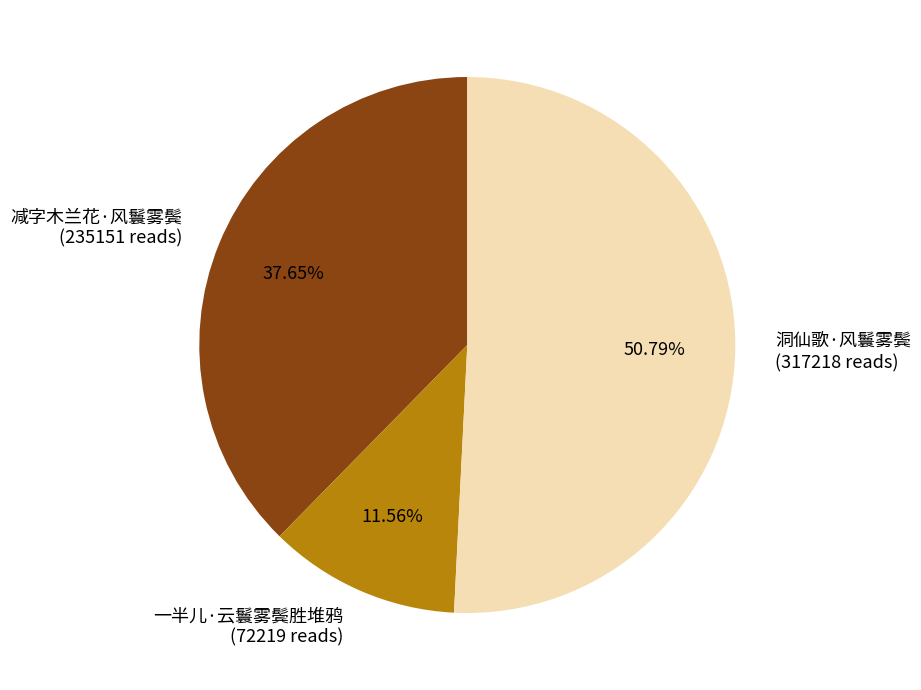

How many segments does this pie chart have?

3